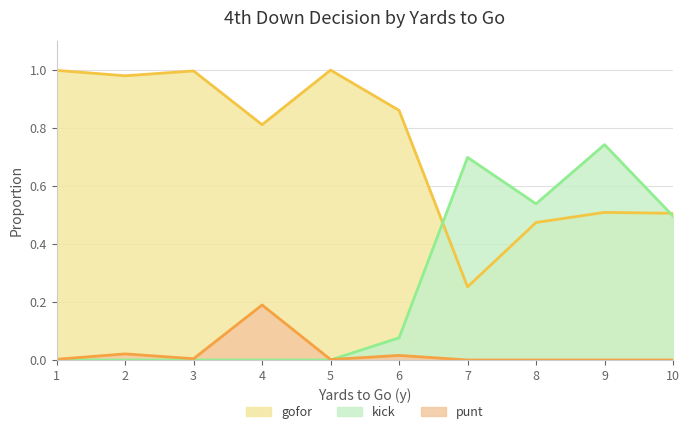

The kick series shows 0.0 at 4. True or false?

True